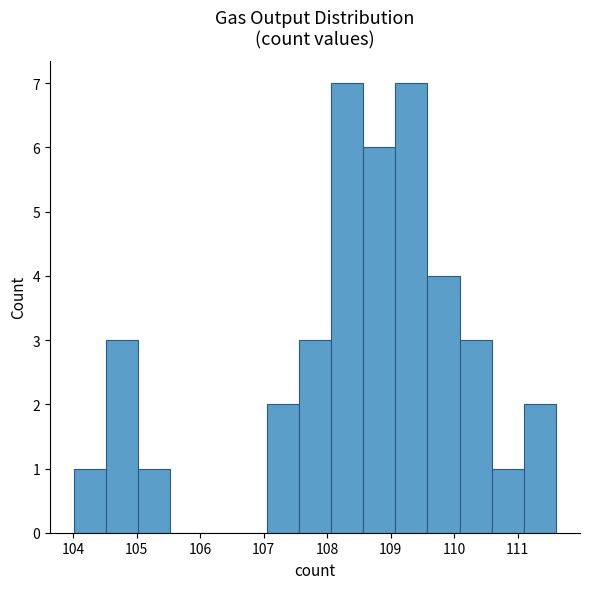

Reading left to right, list every bar in this chart as the range it spans on the x-axis followed by its height. Neither the bar edges nor the heights are printed on the chart, so give them approximately, as read against the axes.

104.0 to 104.5: 1
104.5 to 105.0: 3
105.0 to 105.5: 1
105.5 to 106.0: 0
106.0 to 106.5: 0
106.5 to 107.0: 0
107.0 to 107.6: 2
107.6 to 108.1: 3
108.1 to 108.6: 7
108.6 to 109.1: 6
109.1 to 109.6: 7
109.6 to 110.1: 4
110.1 to 110.6: 3
110.6 to 111.1: 1
111.1 to 111.6: 2